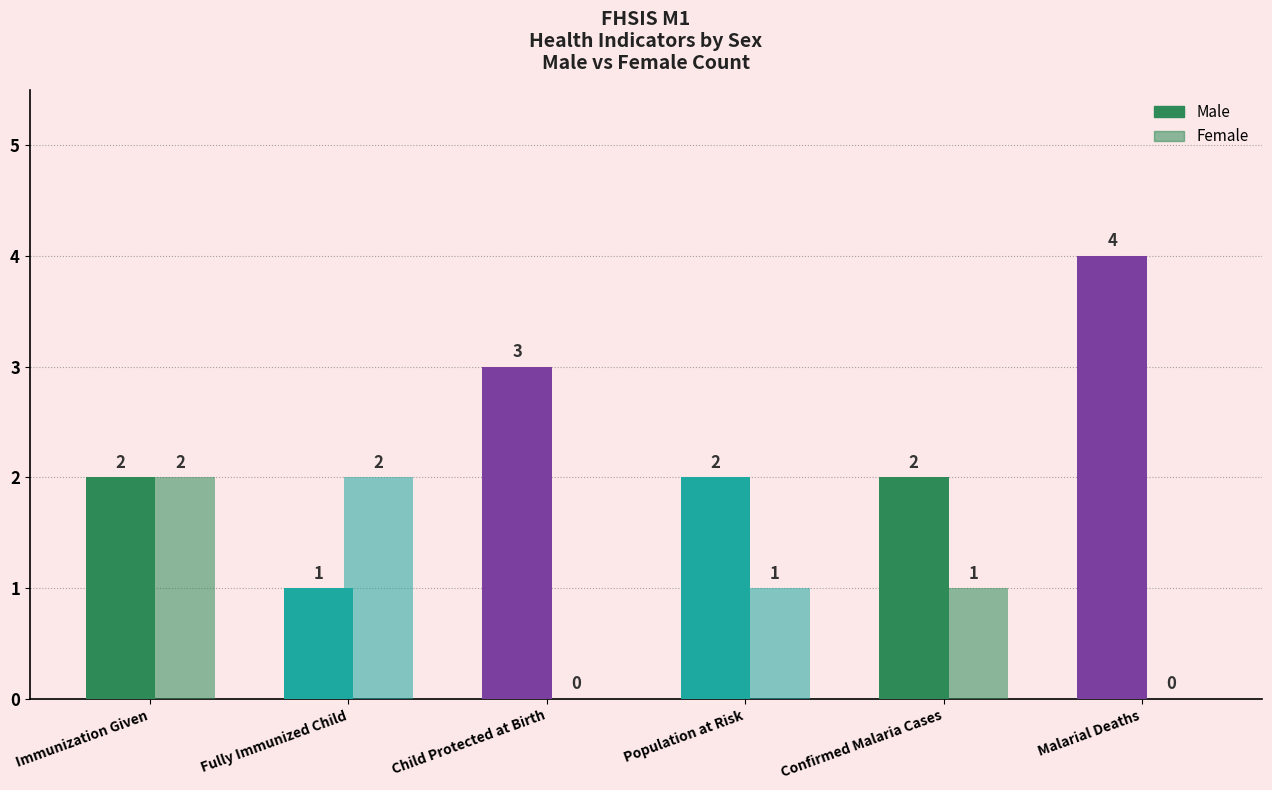

What is the value of the Male bar at the 3rd from the left?

3